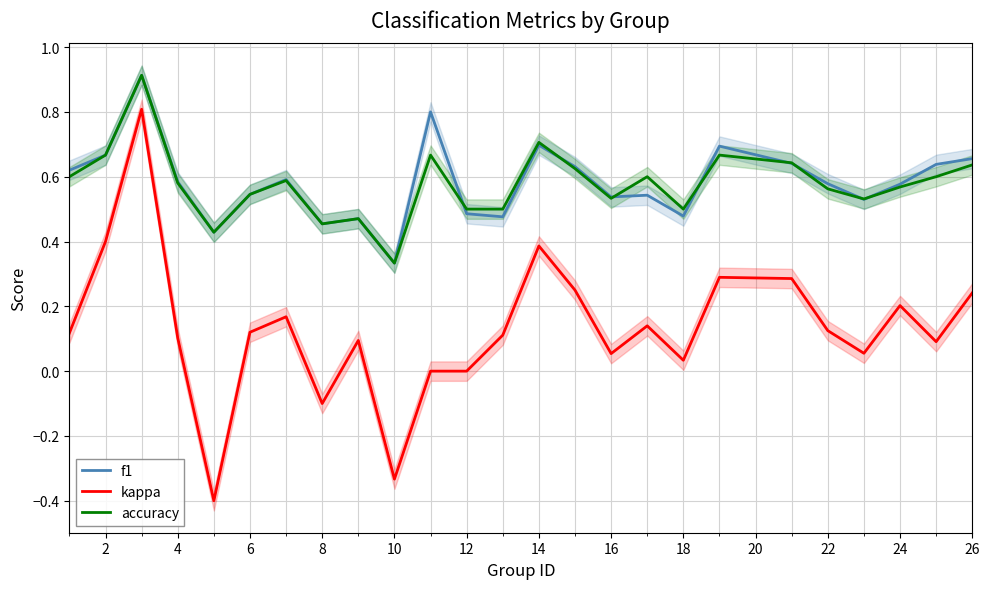

True or false: kappa and f1 intersect in this chart.

False